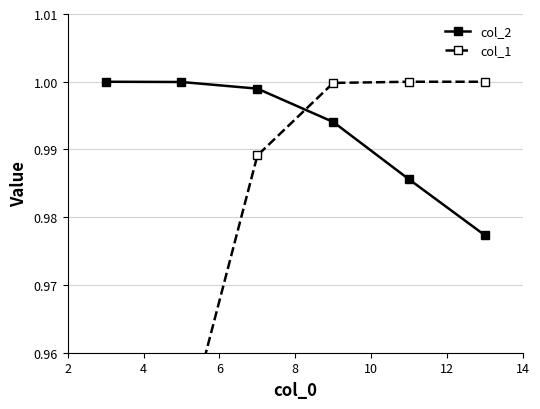

Is this an area chart (filled region under the line)?

No